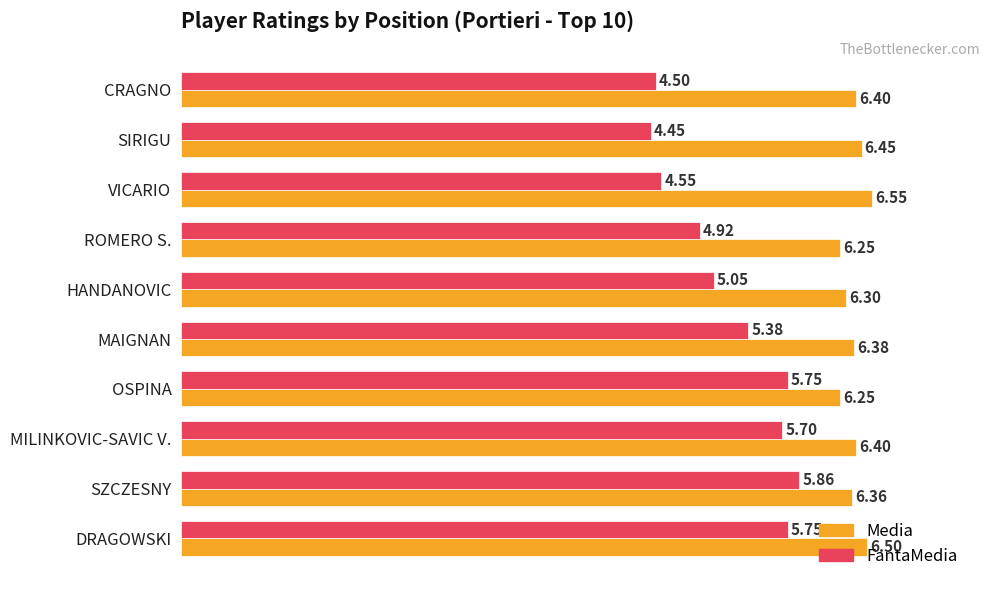

At how many categories does at least one series exceed 5?

10